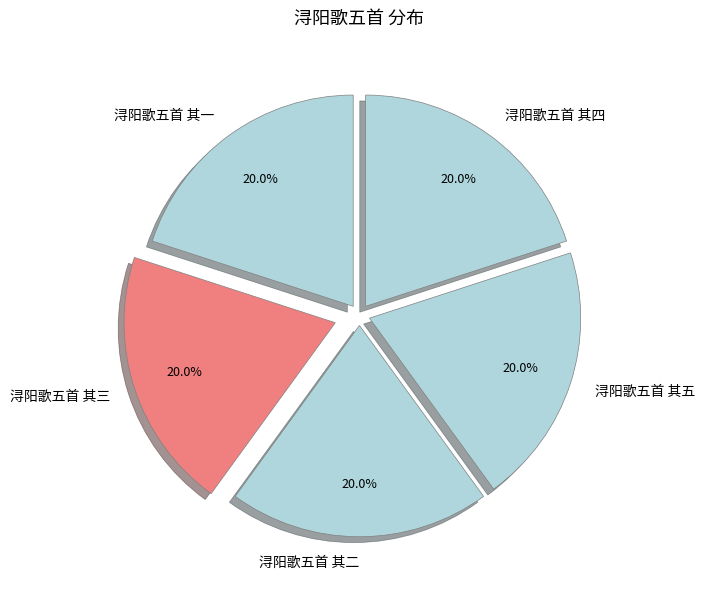

What is the ratio of the value at 浔阳歌五首 其五 to the value at 浔阳歌五首 其三?

1.0